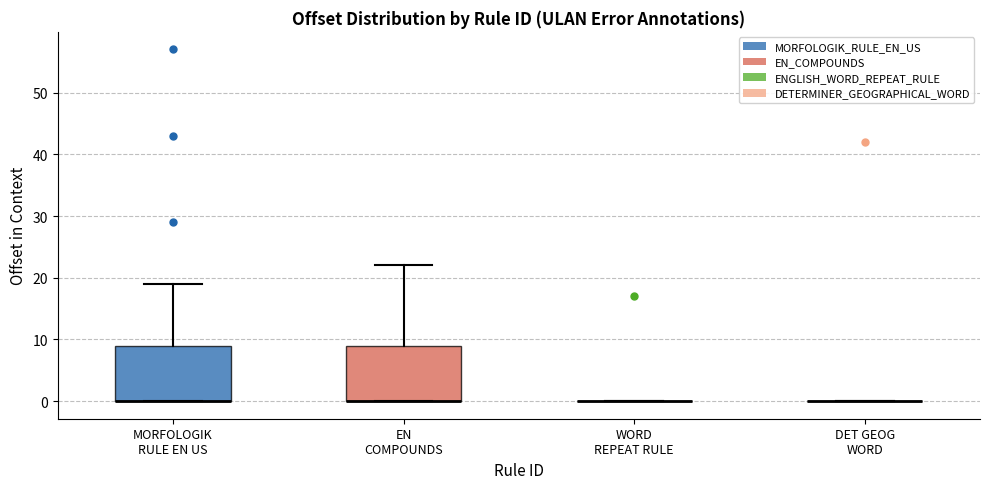

Reading left to right, transcribe this box plot: for each box, give where its median line is, the range the box spans, and where its two whiskers end, as read against the y-axis. The values are not printed on the chart, so give them approximately, as read against the axis.

MORFOLOGIK RULE EN US: median 0 (drawn on the box's lower edge), box 0 to 9, whiskers 0 to 19
EN COMPOUNDS: median 0 (drawn on the box's lower edge), box 0 to 9, whiskers 0 to 22
WORD REPEAT RULE: box collapsed to a line at 0, whiskers 0 to 0
DET GEOG WORD: box collapsed to a line at 0, whiskers 0 to 0